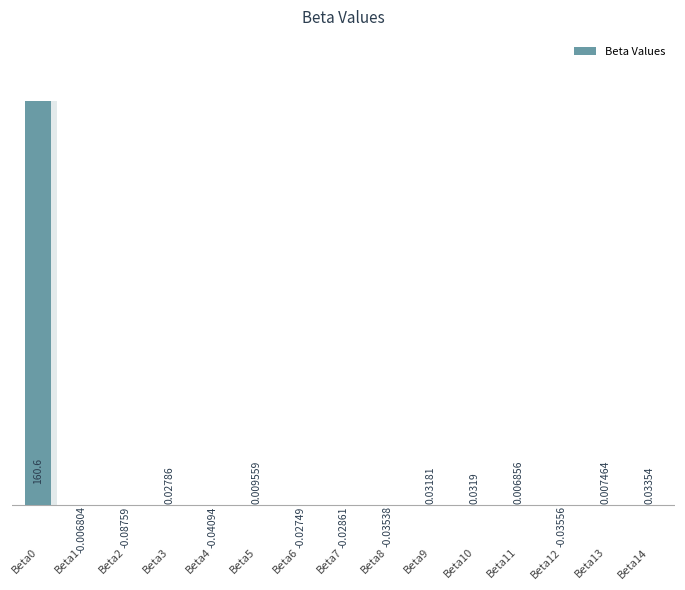

Which has a higher value, Beta6 or Beta14?

Beta14